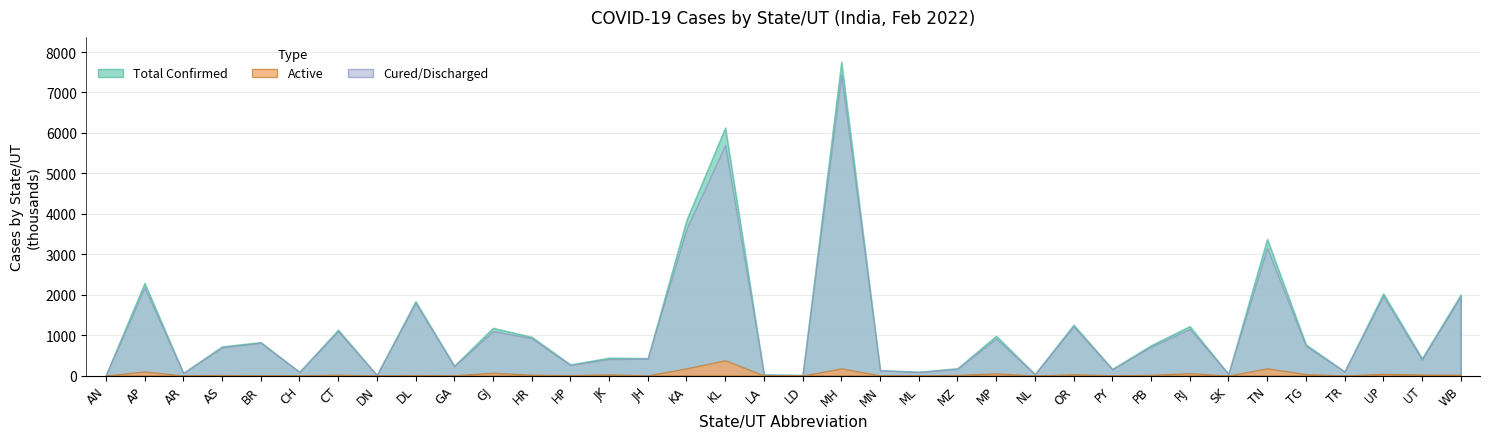

Is it true that Cured/Discharged equals 15061 at DN?

False